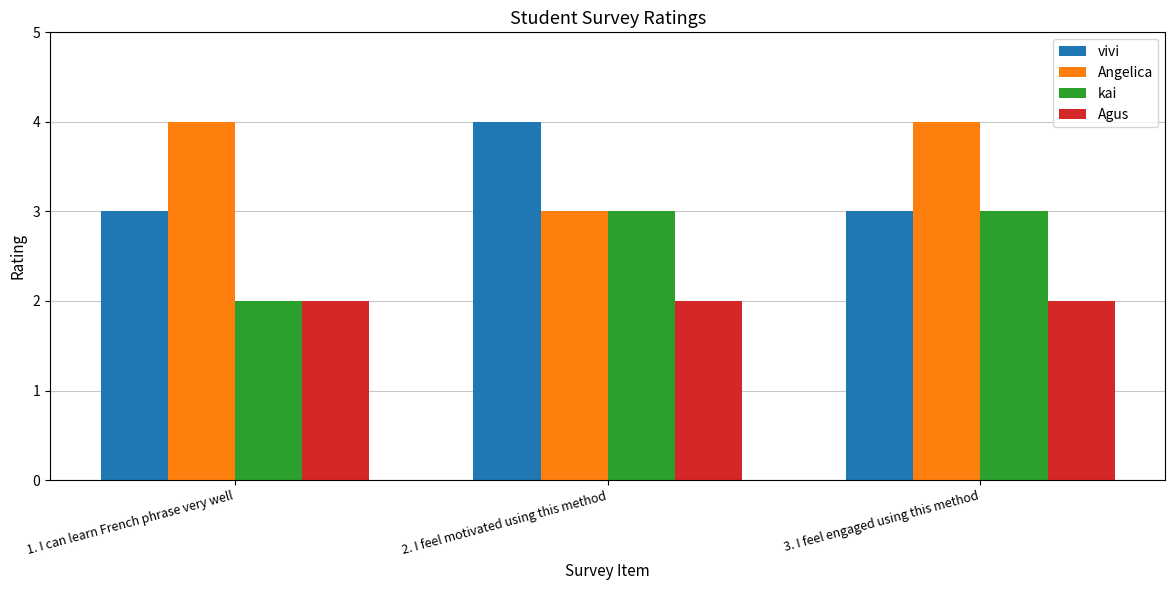

What is the difference between the kai values at 2. I feel motivated using this method and 1. I can learn French phrase very well?

1